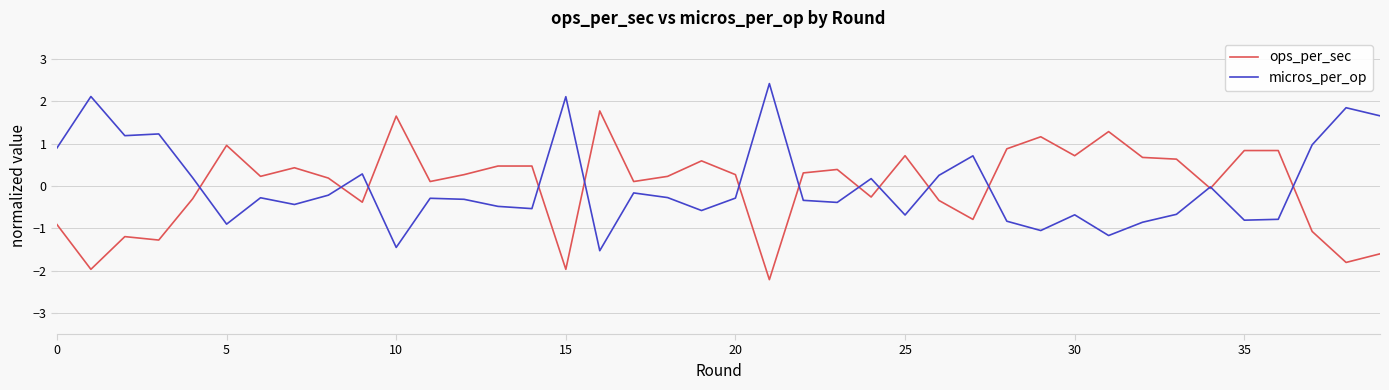

What is the minimum value for micros_per_op?

-1.5